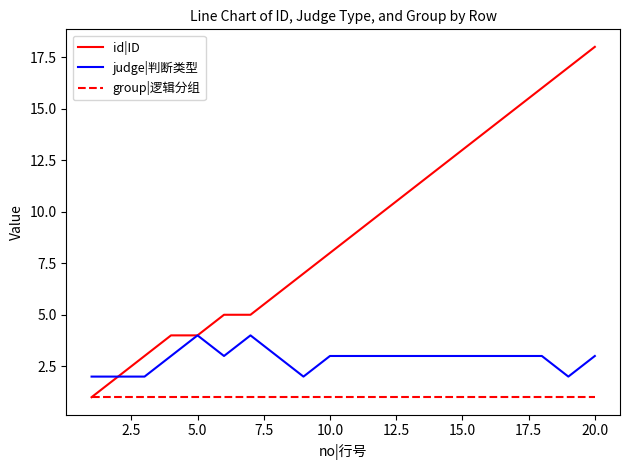

What is the maximum value for judge|判断类型?

4